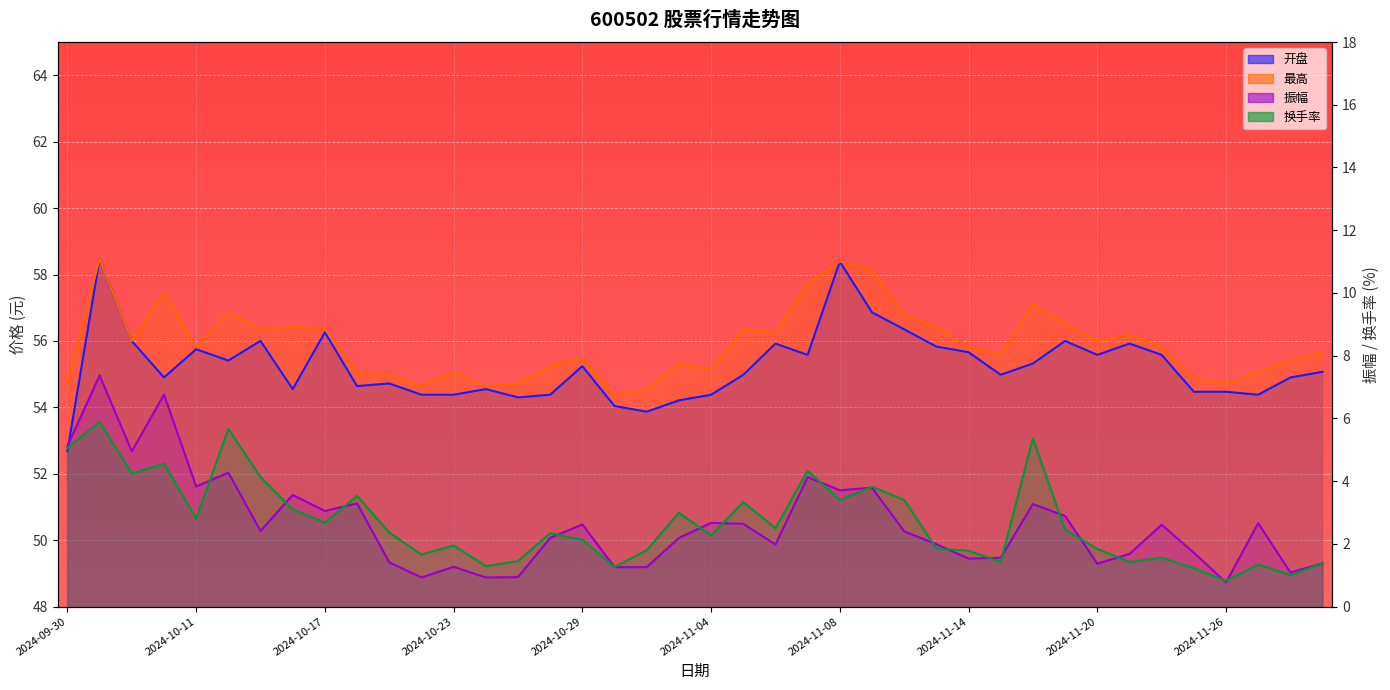

True or false: 振幅 has more than 0 points higher than both neighbors.

True